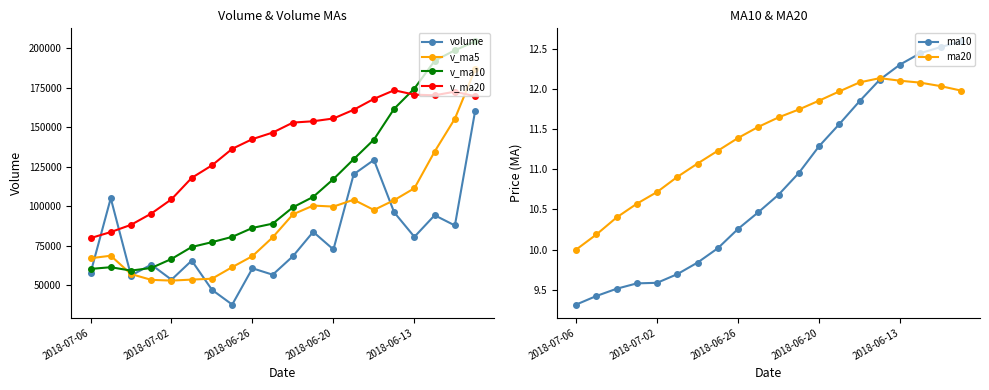

How many intersections are there between volume and v_ma5?

6